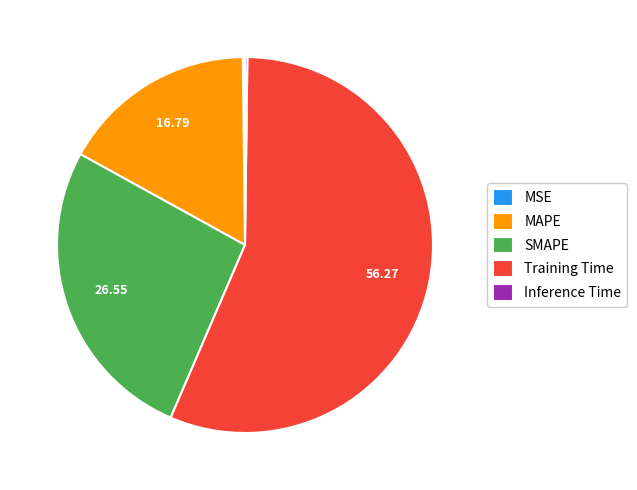

Is Training Time the majority of the pie?

Yes